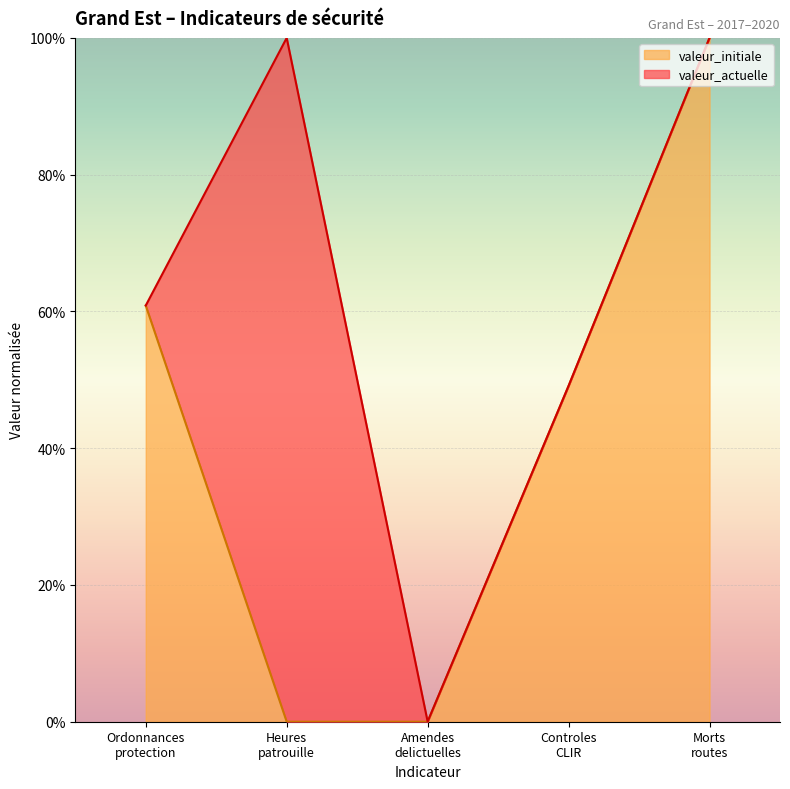

Does the chart display data point markers on the line(s)?

No